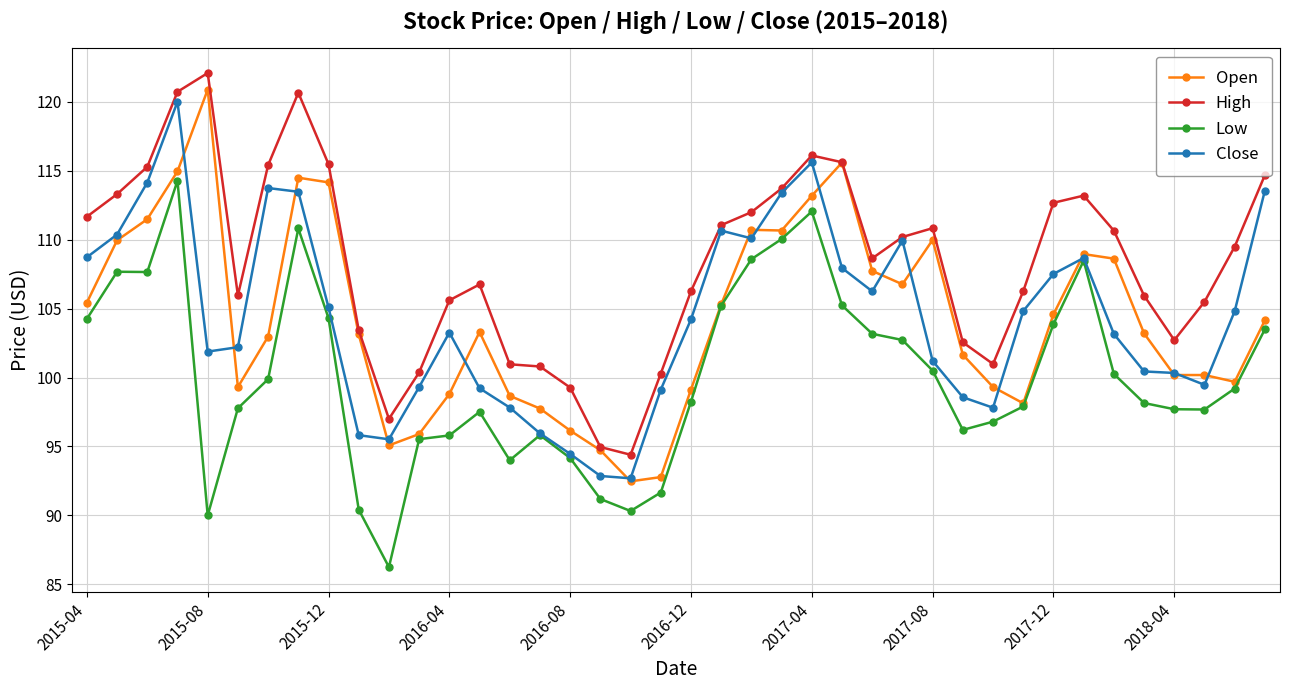

True or false: High and Low intersect in this chart.

False